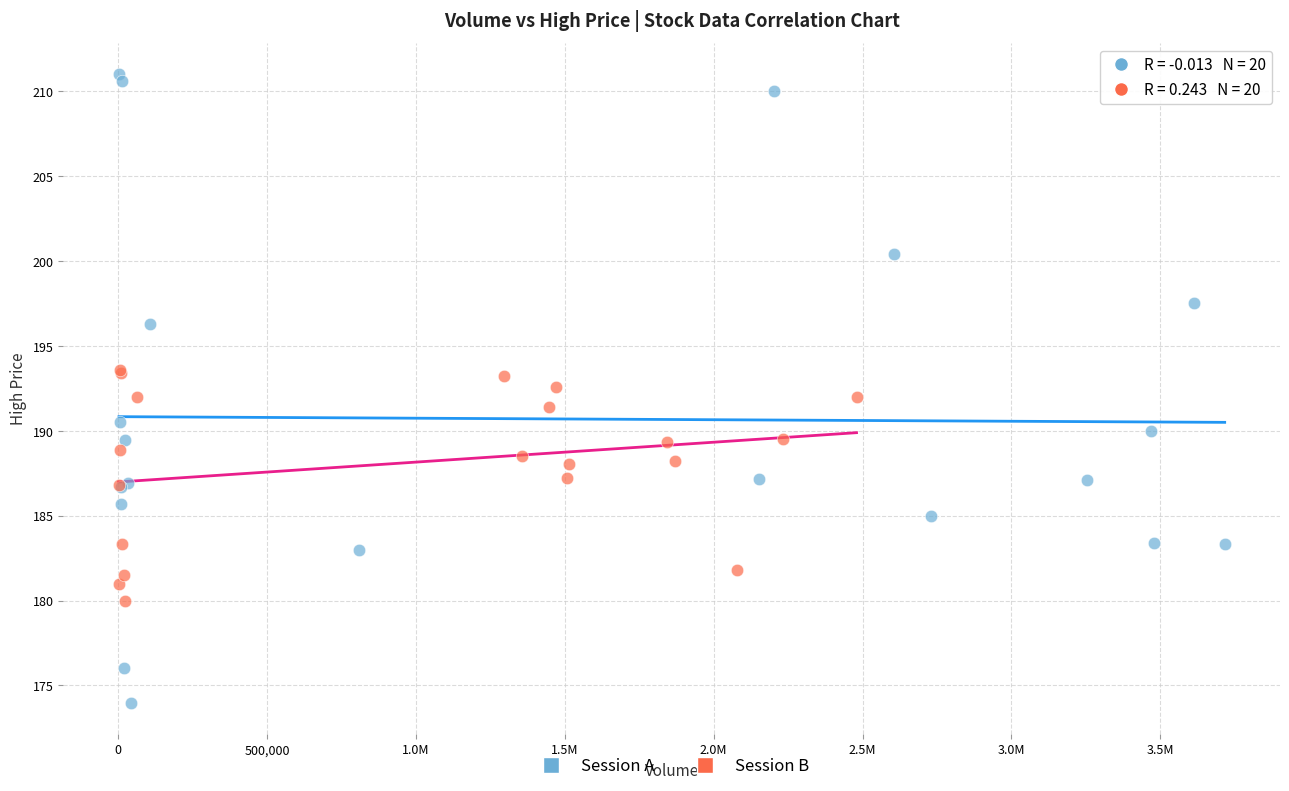

Which series reaches the maximum Y coordinate?

Session A